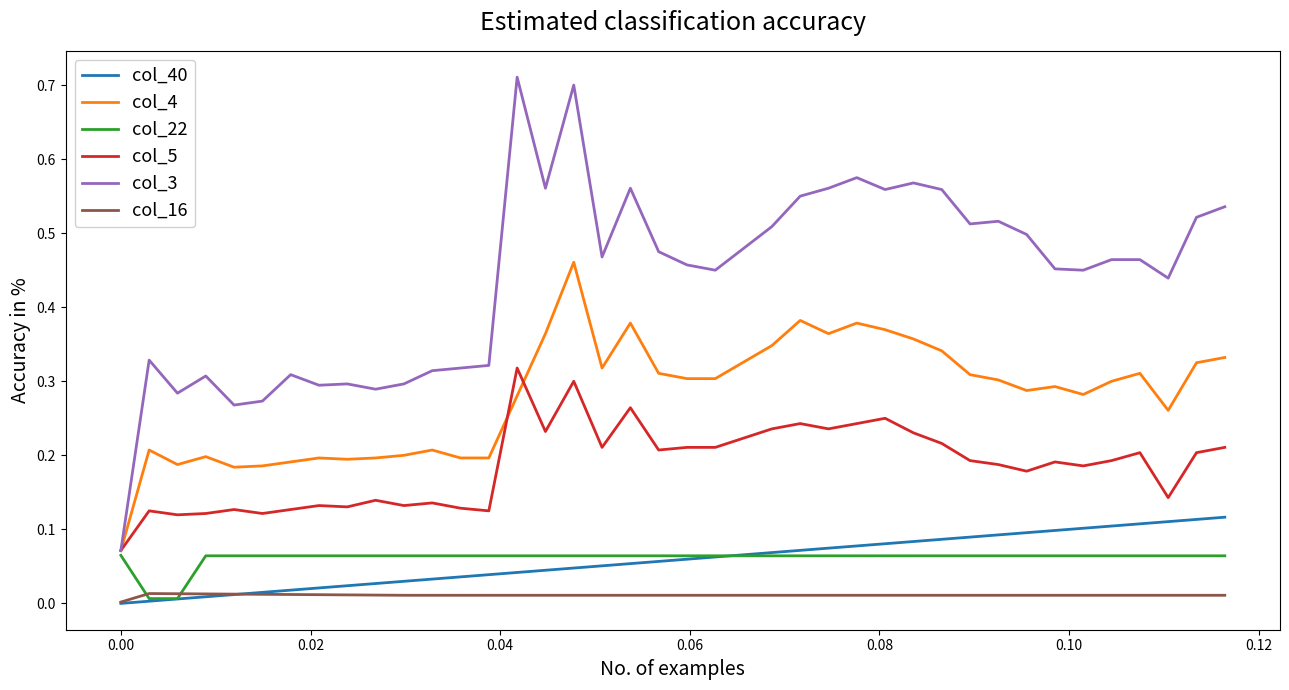

Which series has the largest total across all categories?

col_3